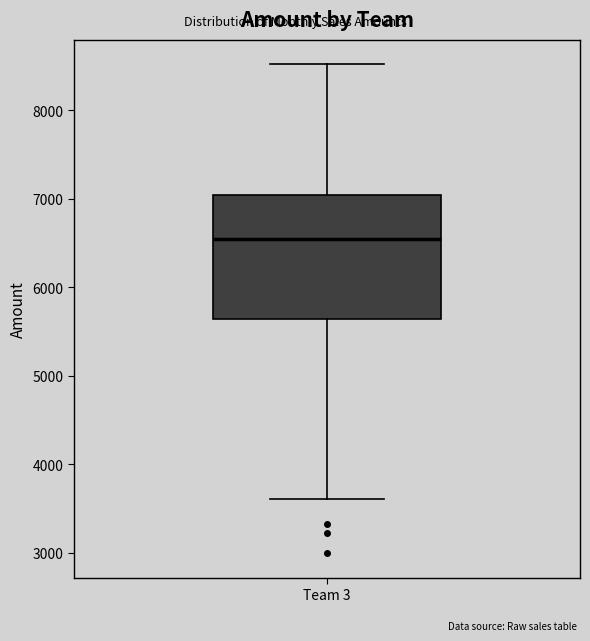

Transcribe this box plot: give where the median line is, the range the box spans, and where the two whiskers end, as read against the y-axis. The values are not printed on the chart, so give them approximately, as read against the axis.

median 6500, box 5600 to 7000, whiskers 3600 to 8500